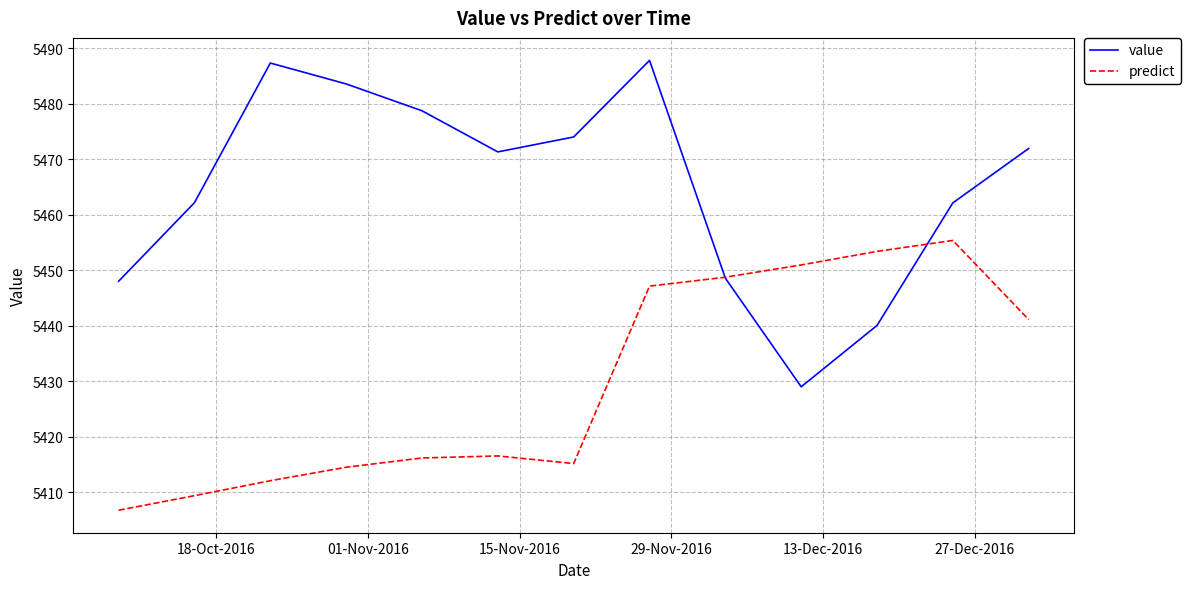

What is the maximum value for value?

5487.8